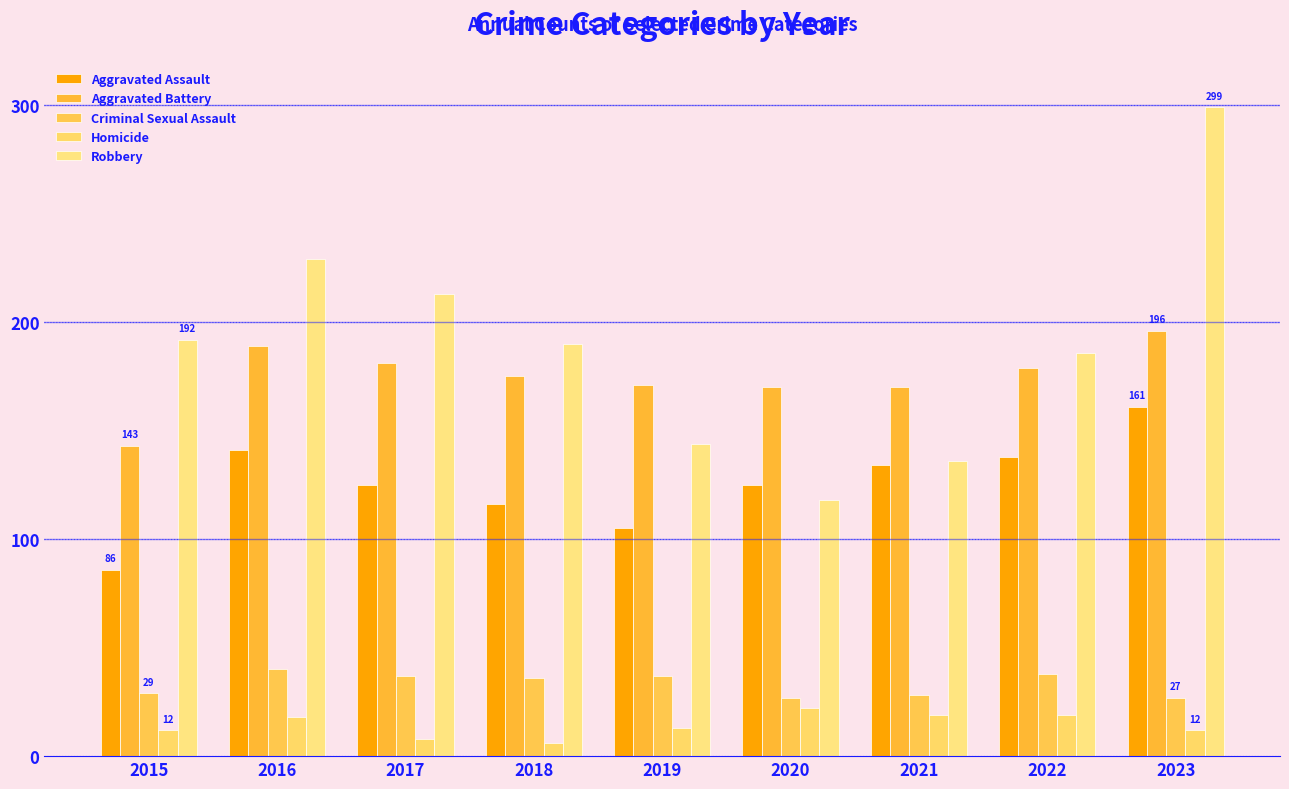

Reading left to right, extract all data points from this chart.

Aggravated Assault: 86	141	125	116	105	125	134	138	161
Aggravated Battery: 143	189	181	175	171	170	170	179	196
Criminal Sexual Assault: 29	40	37	36	37	27	28	38	27
Homicide: 12	18	8	6	13	22	19	19	12
Robbery: 192	229	213	190	144	118	136	186	299